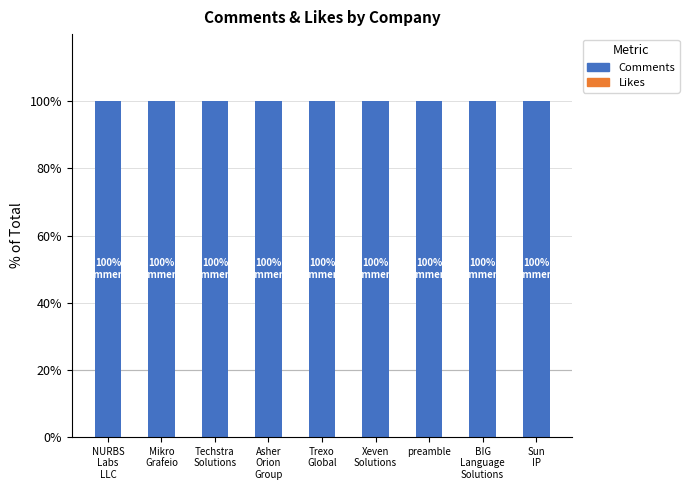

What is the sum of the Comments values at Trexo
Global and Sun
IP?

200